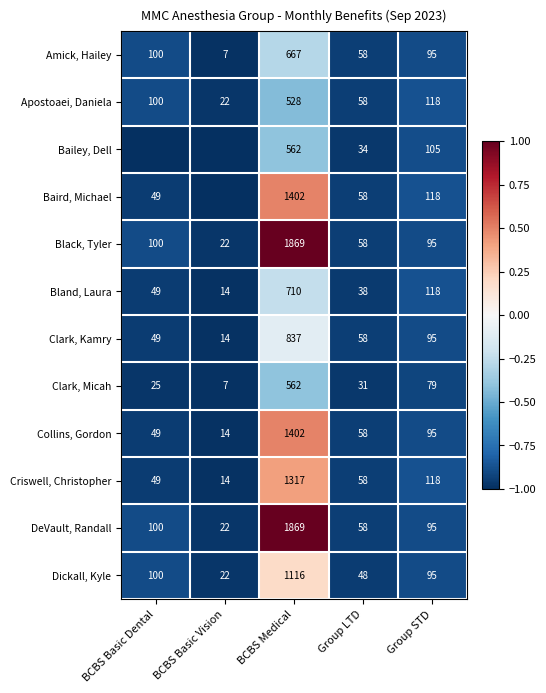

Which label corresponds to the largest value in the chart?

BCBS Medical